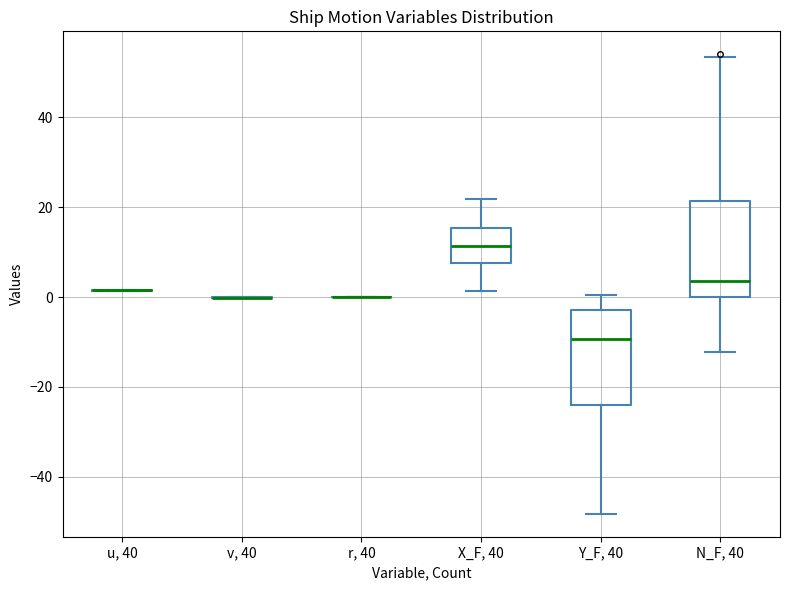

Reading left to right, read every box against the y-axis: the position of its median line, the range the box covers, and the ends of its whiskers. The values are not printed on the chart, so give them approximately, as read against the axis.

u, 40: box collapsed to a line at 2, whiskers 2 to 2
v, 40: box collapsed to a line at 0, whiskers 0 to 0
r, 40: box collapsed to a line at 0, whiskers 0 to 0
X_F, 40: median 12, box 8 to 16, whiskers 2 to 22
Y_F, 40: median -10, box -24 to -2, whiskers -48 to 0
N_F, 40: median 4, box 0 to 22, whiskers -12 to 54